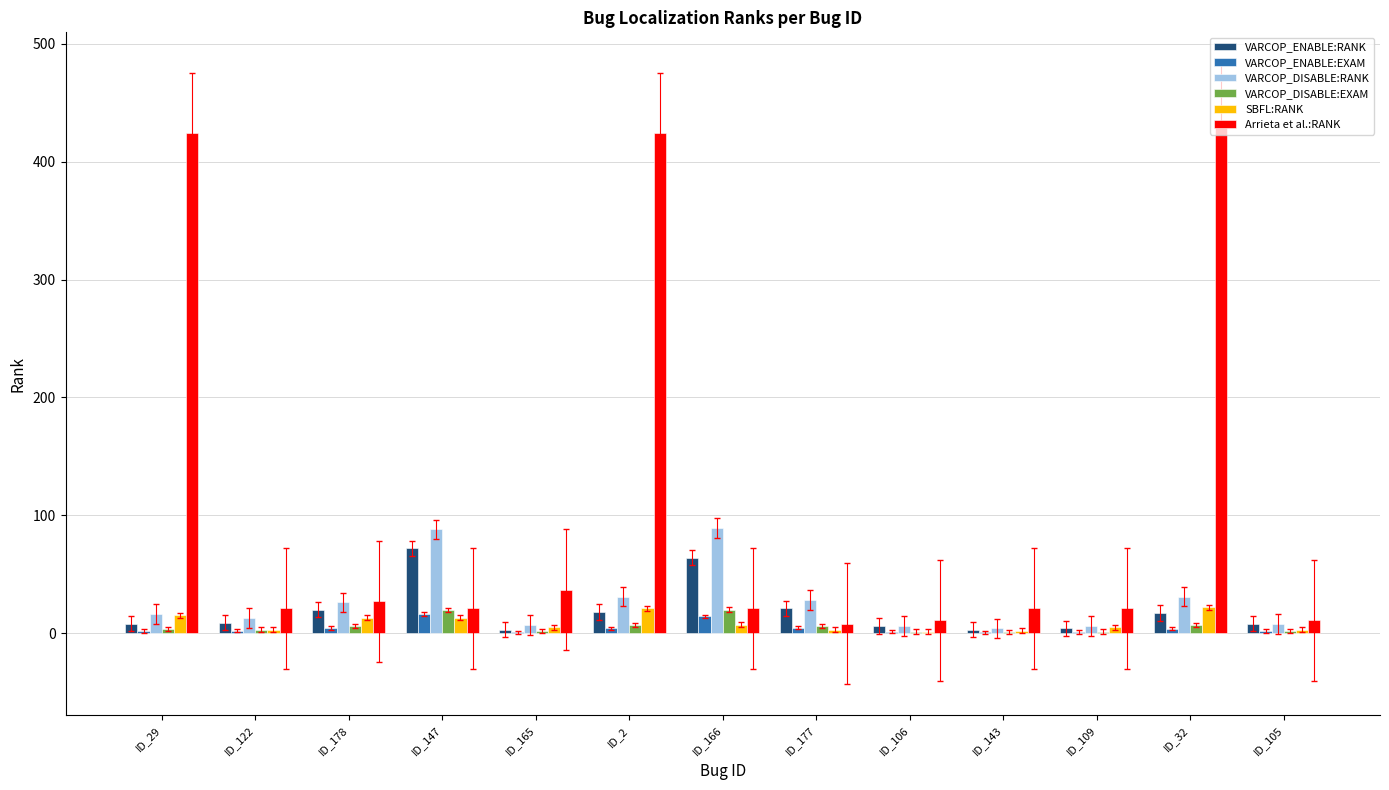

Count the number of data series in this chart.

6